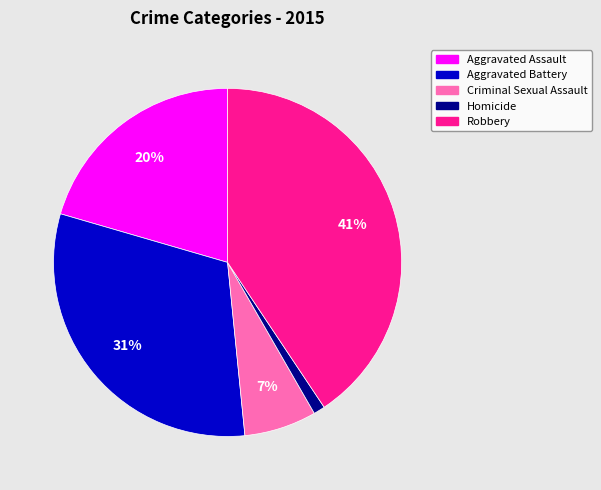

Is the sum of Homicide and Robbery greater than half?

No